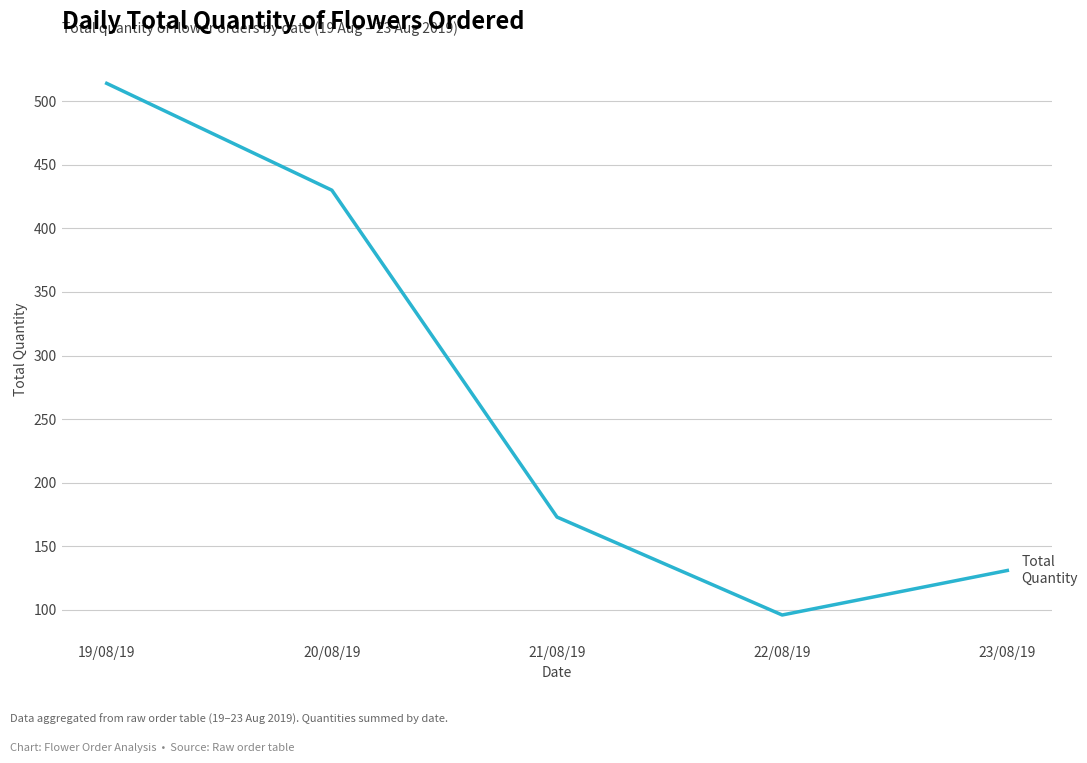

What is the difference between the maximum and minimum values?

418